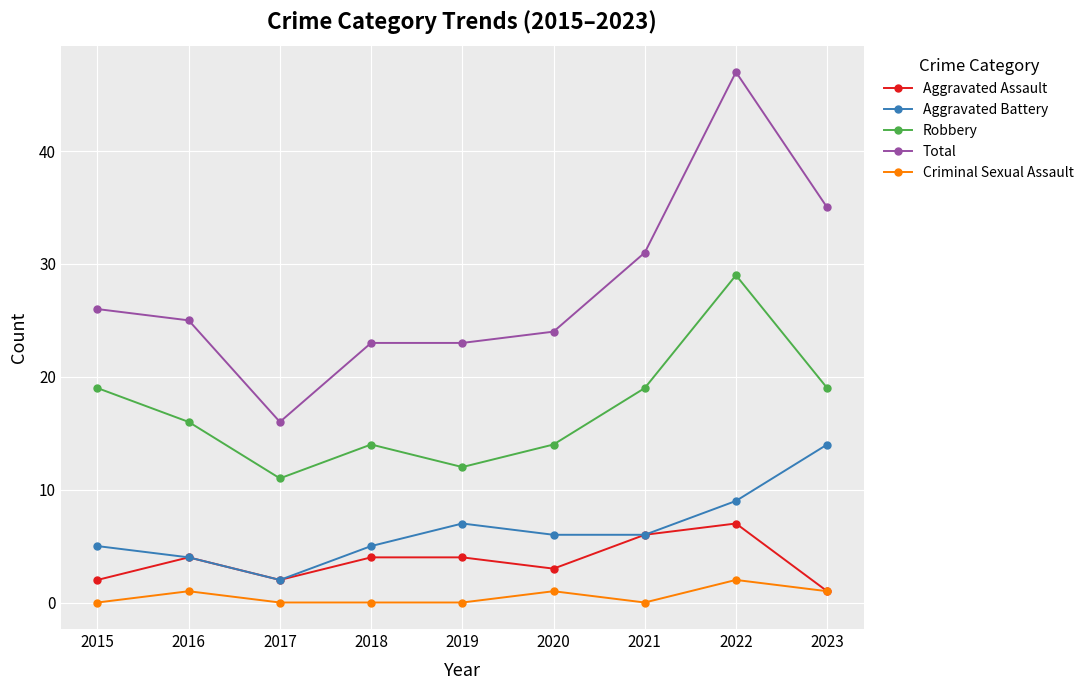

How many categories are shown in the chart?

9